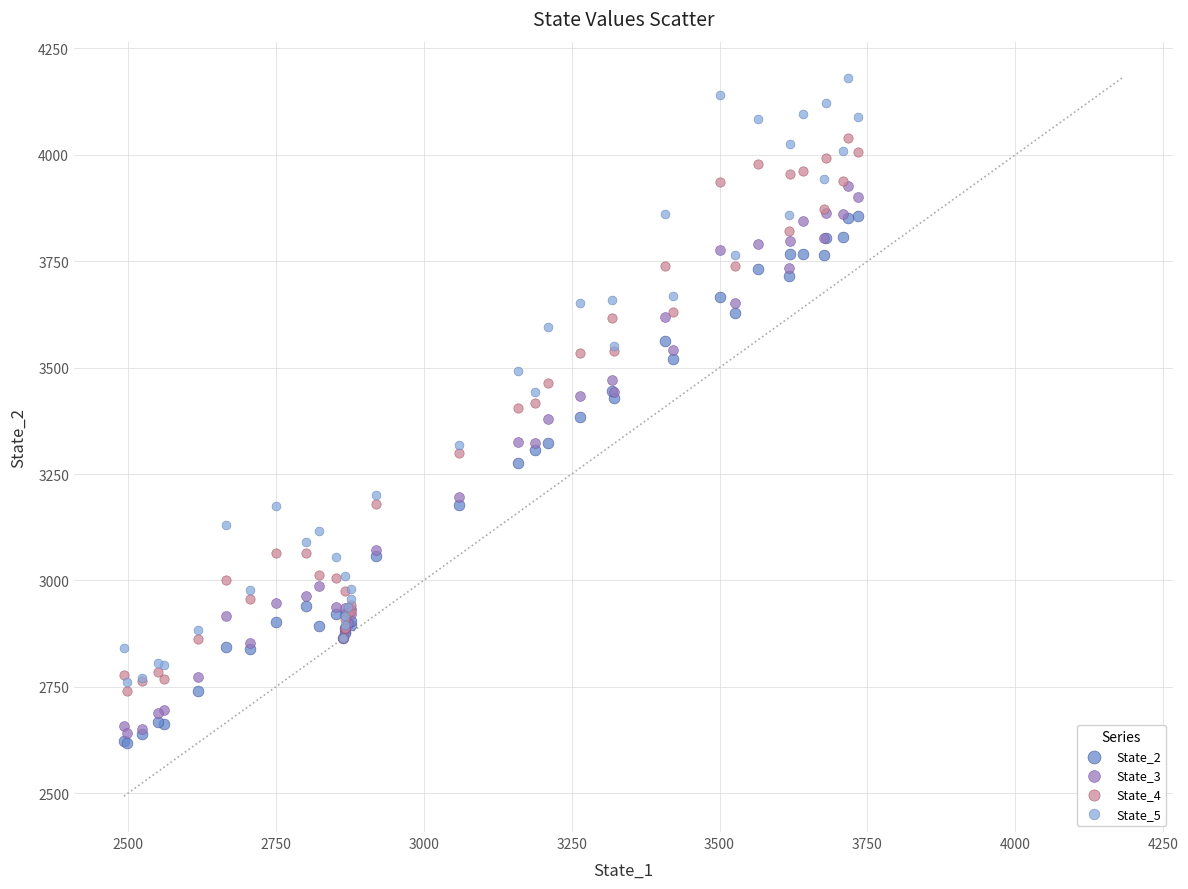

What are all the series names shown in the legend?

State_2, State_3, State_4, State_5